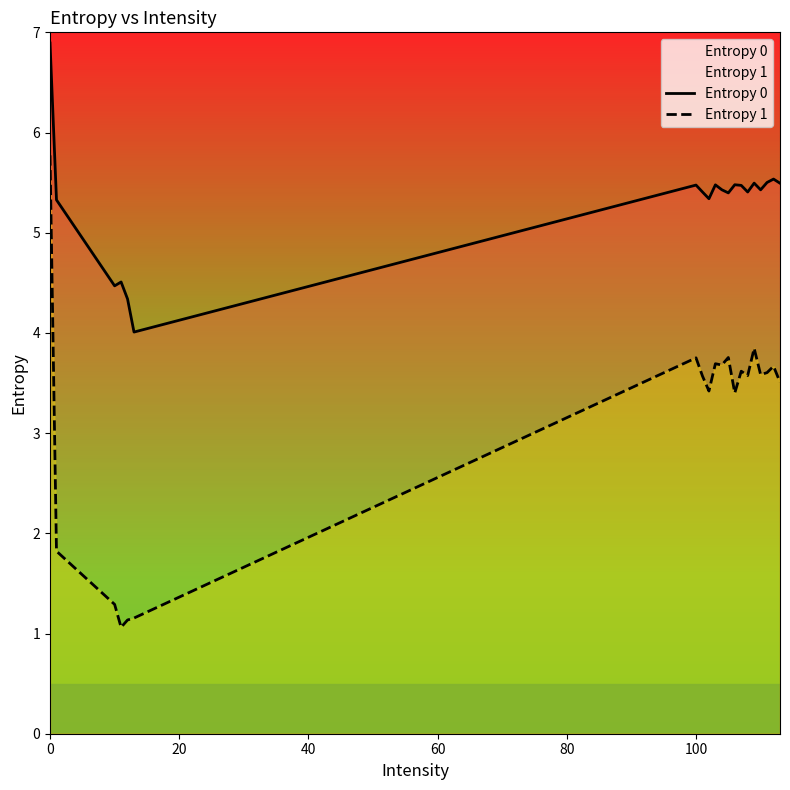

What is the value of the Entropy 1 point at the 6th from the left?

1.2